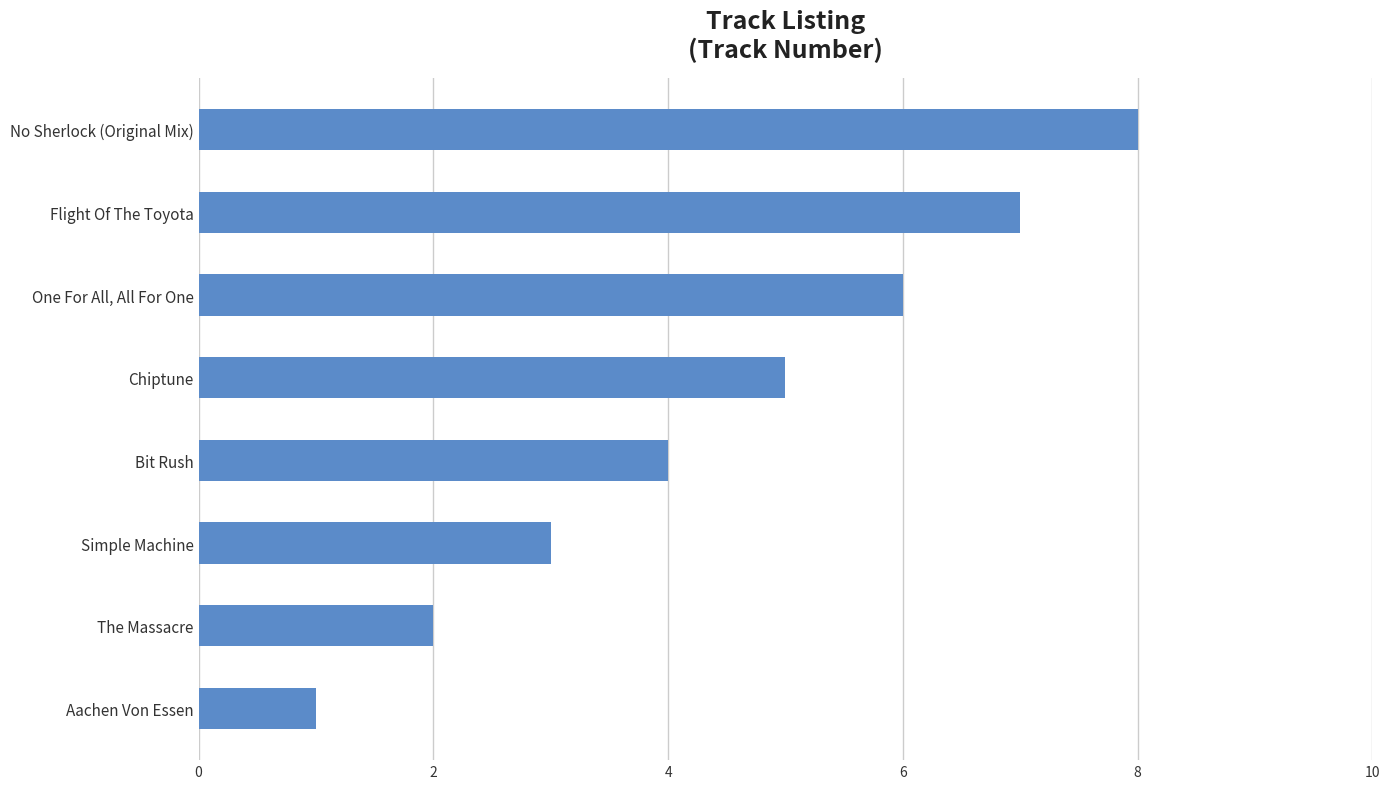

True or false: the data shows 6 at One For All, All For One.

True